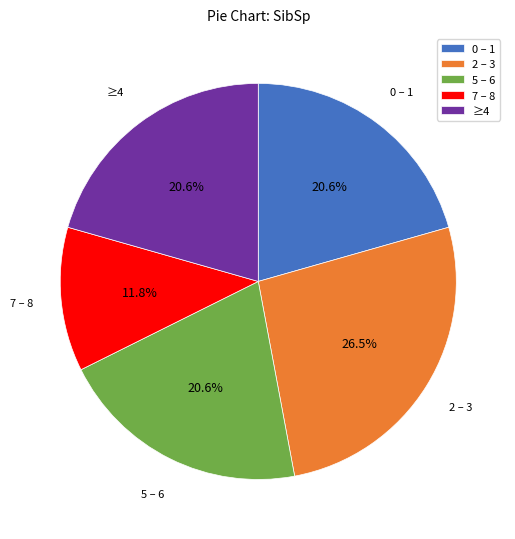

Approximately how many times larger is the value at 2 – 3 compared to ≥4?

1.3